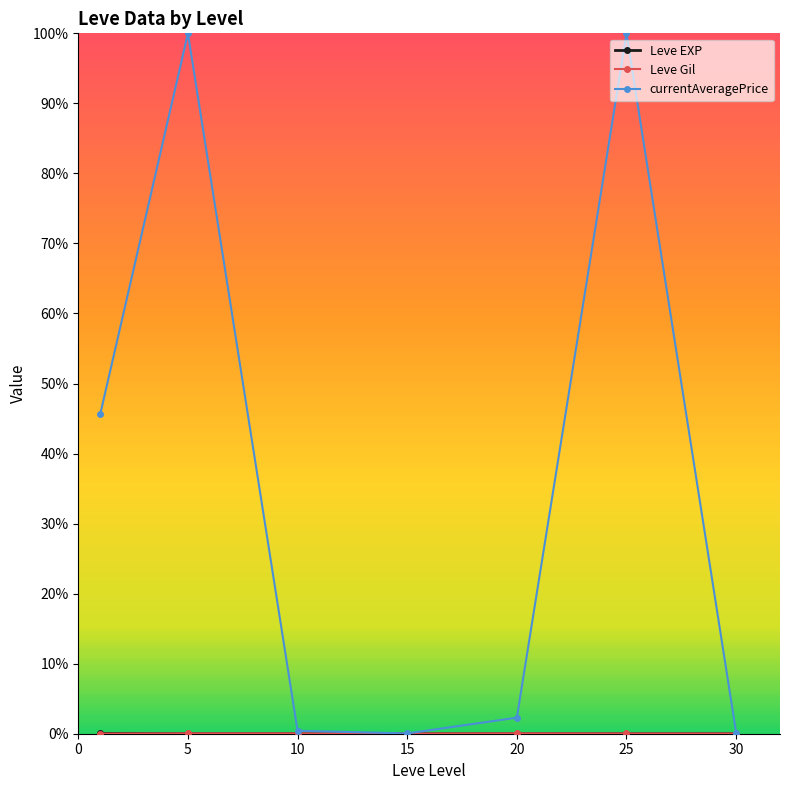

Reading left to right, extract all data points from this chart.

Leve EXP: 468.5	2.3	5.3	14.2	16.3	31.8	45.5
Leve Gil: 163.5	528.3	576.7	323.3	628.3	391.7	322.5
currentAveragePrice: 547287.3	1200000.0	5060.7	498.0	27507.3	1200000.0	1847.2